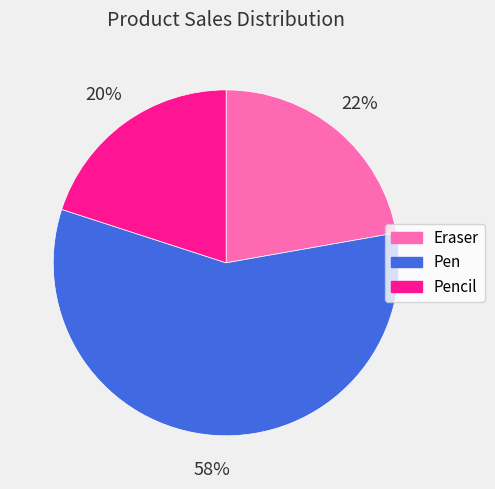

To the nearest percent, what percentage of the pie is Pen?

58%